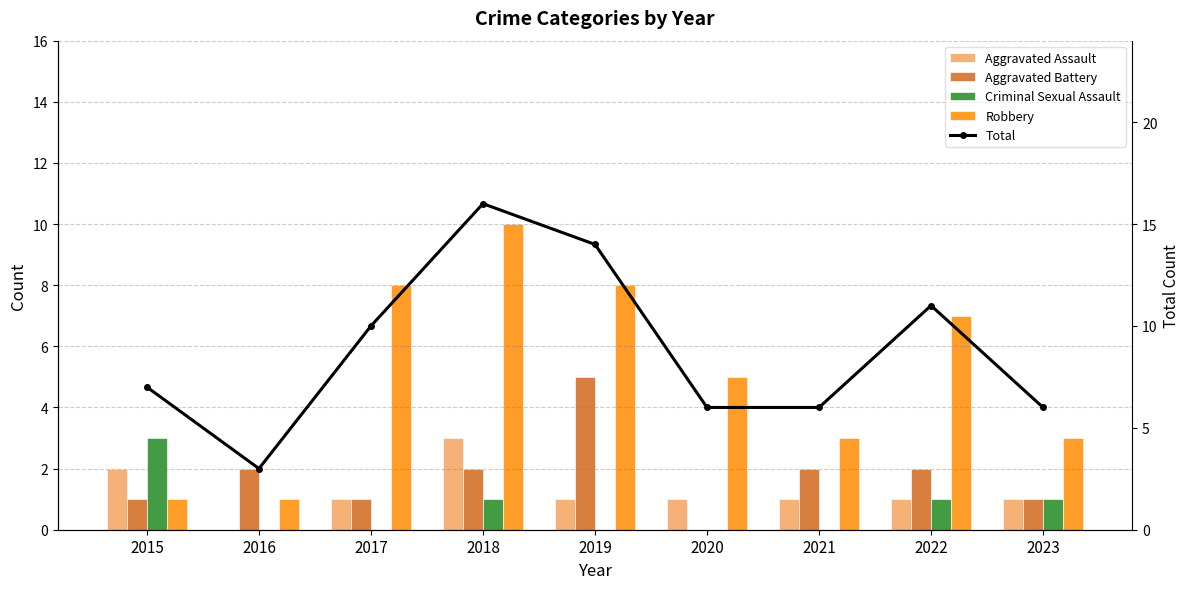

True or false: Robbery has a value of 8 at 2019.

True